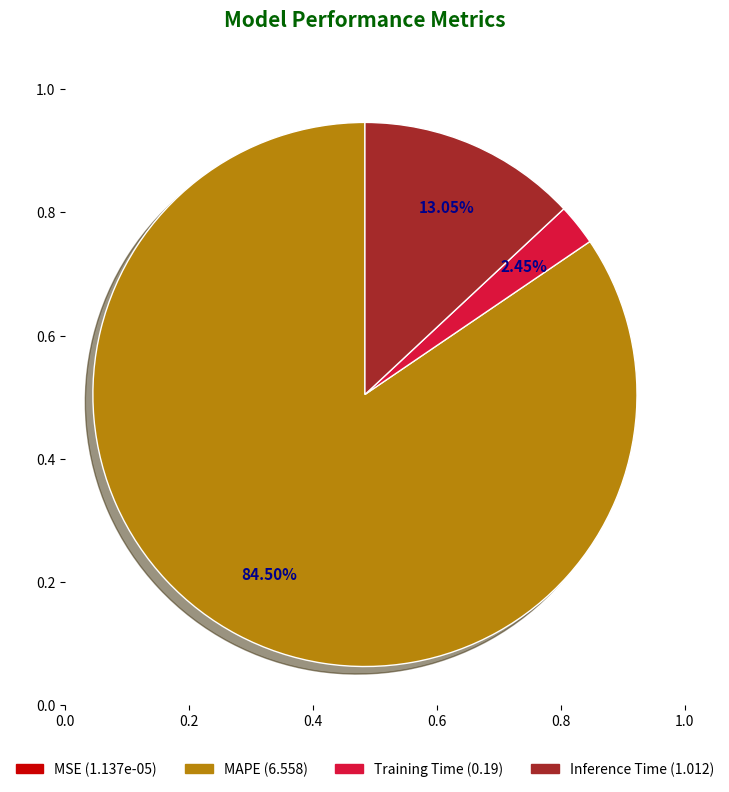

Does any single category account for the majority?

Yes